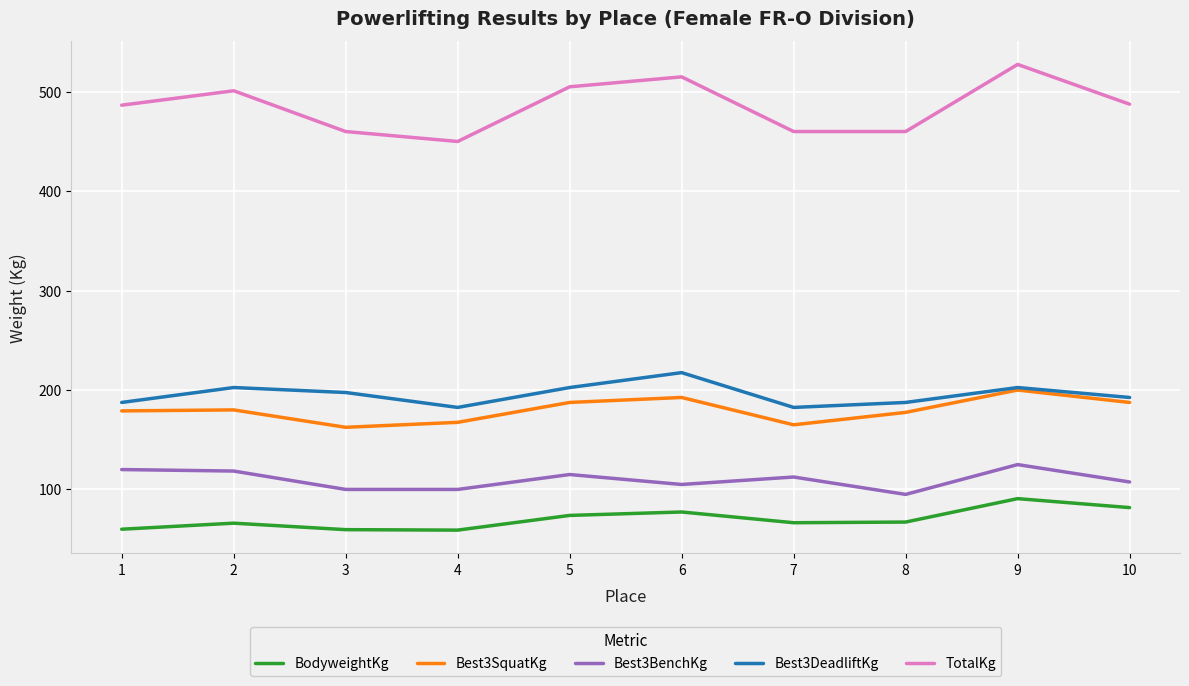

Which series changed the most between 1 and 4?

TotalKg